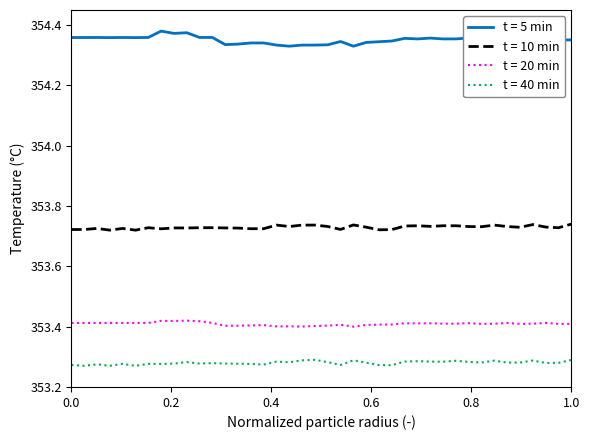

How many distinct data groups are displayed?

4